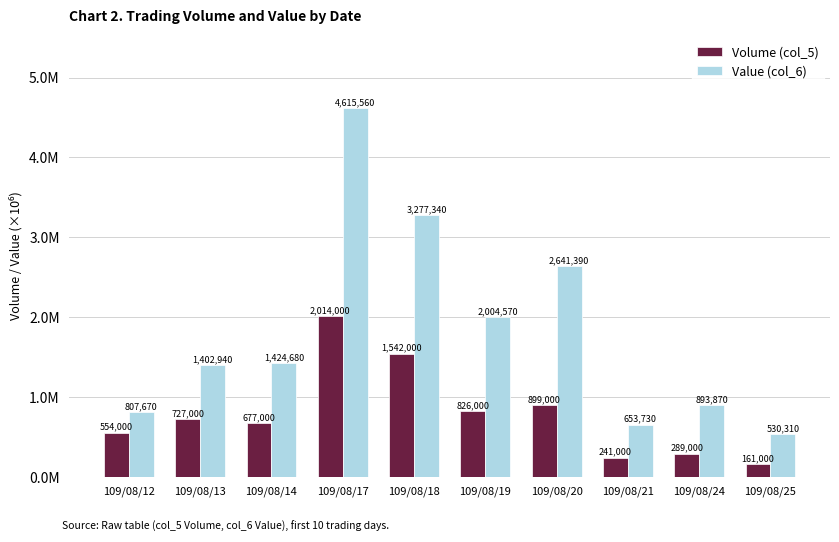

What is the maximum value for Volume (col_5)?

2014000